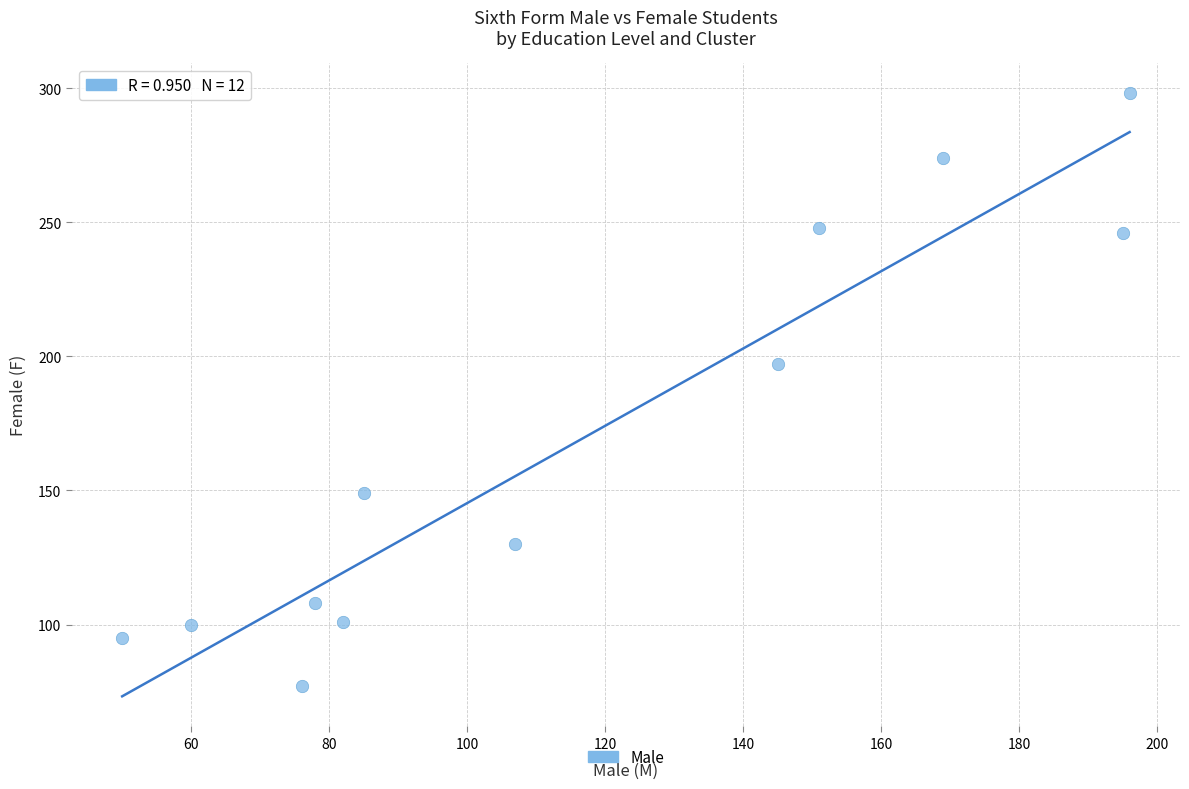

What Y value in the scatter plot is closest to 187?

197